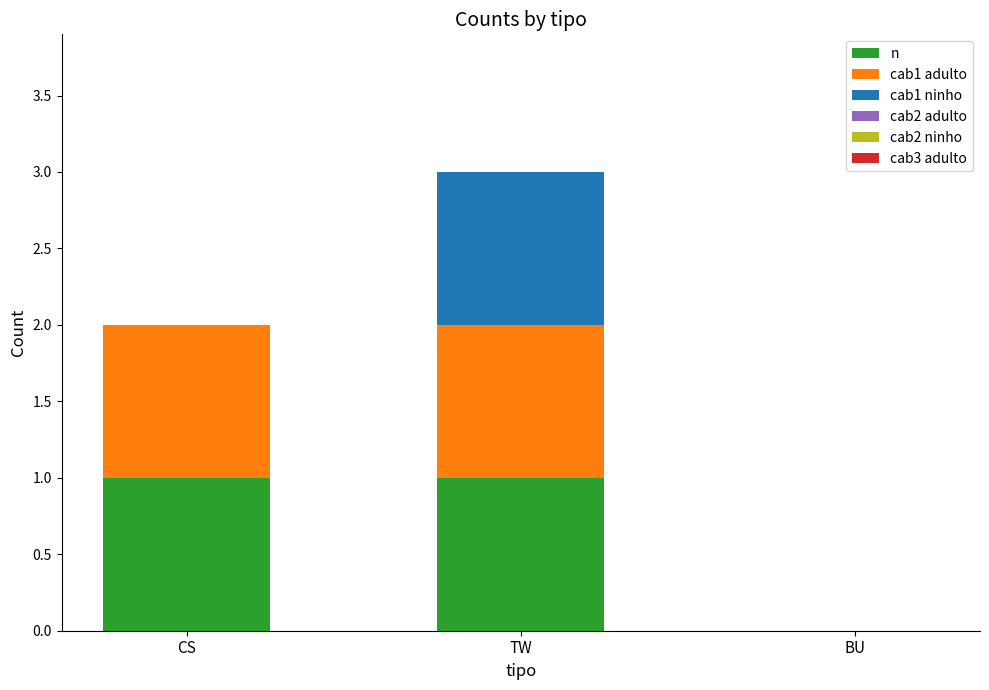

True or false: n has a value of 0 at CS.

False